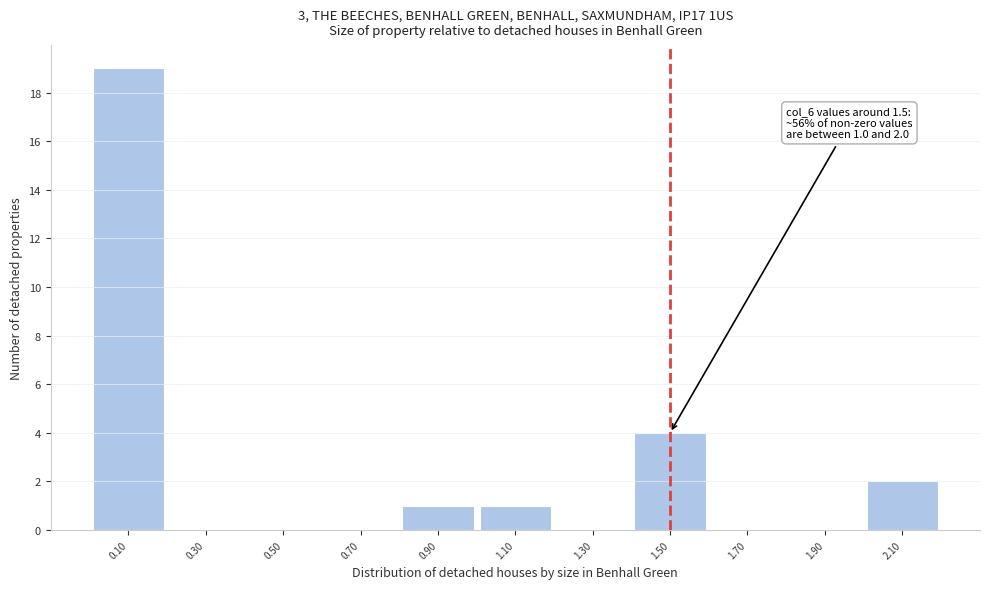

Which range on the x-axis has the tallest bar?

0.0 to 0.2